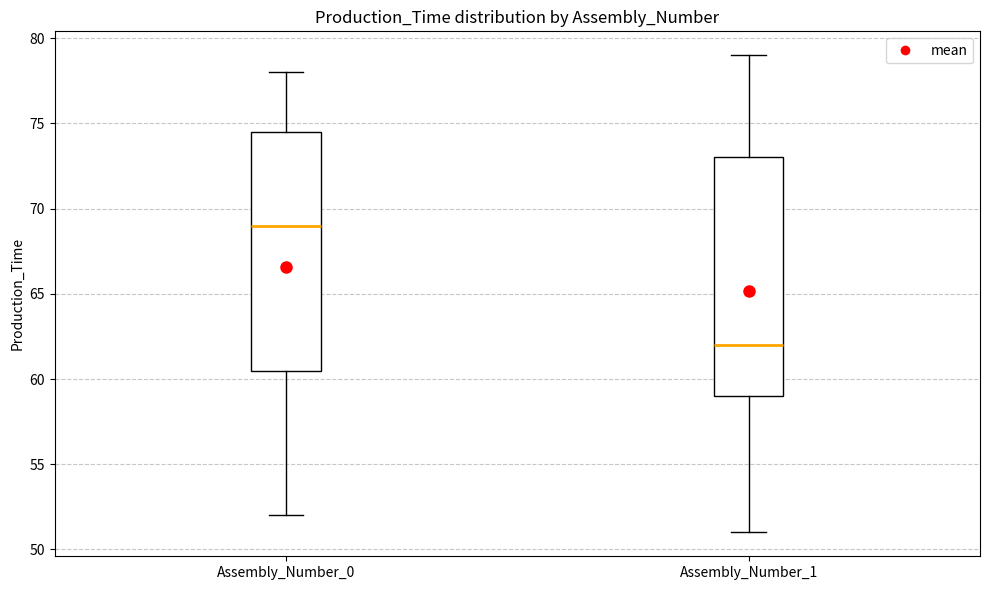

Which box has the highest median line?

Assembly_Number_0